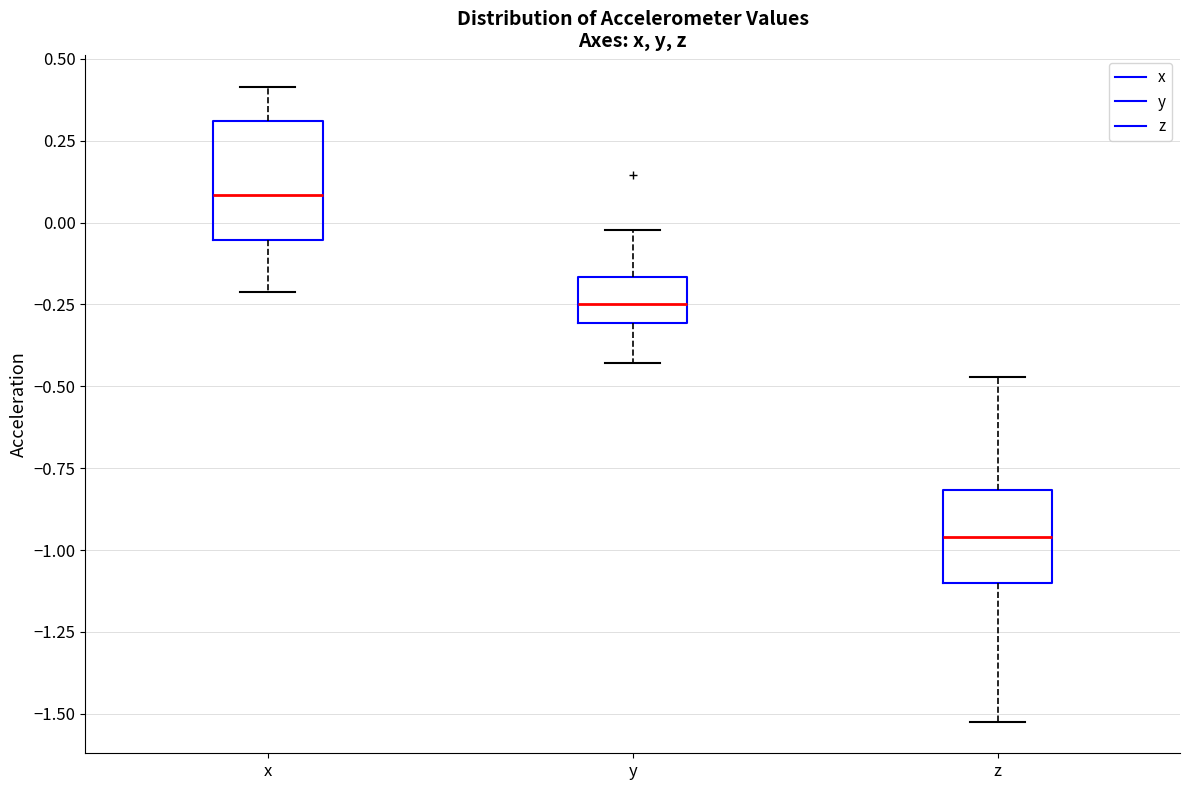

Reading left to right, transcribe this box plot: for each box, give where its median line is, the range the box spans, and where its two whiskers end, as read against the y-axis. The values are not printed on the chart, so give them approximately, as read against the axis.

x: median 0.10, box -0.05 to 0.30, whiskers -0.20 to 0.40
y: median -0.25, box -0.30 to -0.15, whiskers -0.45 to 0.00
z: median -0.95, box -1.10 to -0.80, whiskers -1.50 to -0.45